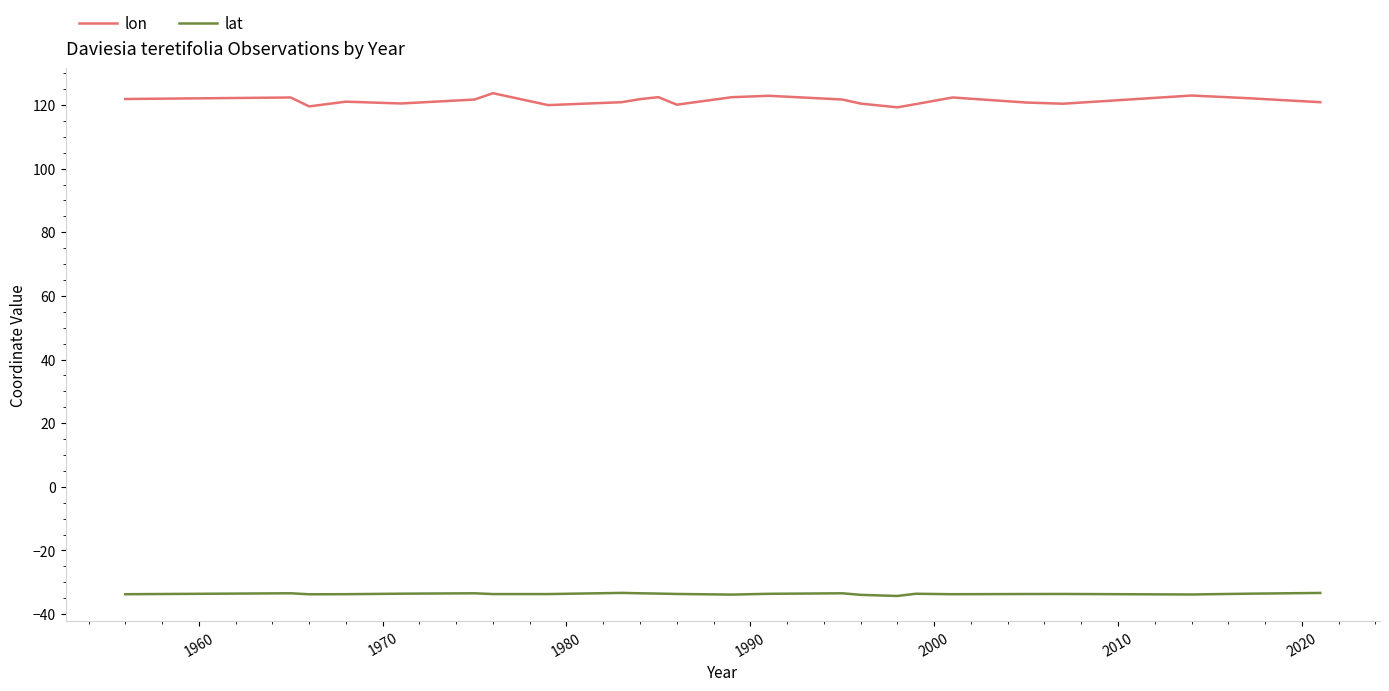

True or false: lon and lat intersect in this chart.

False